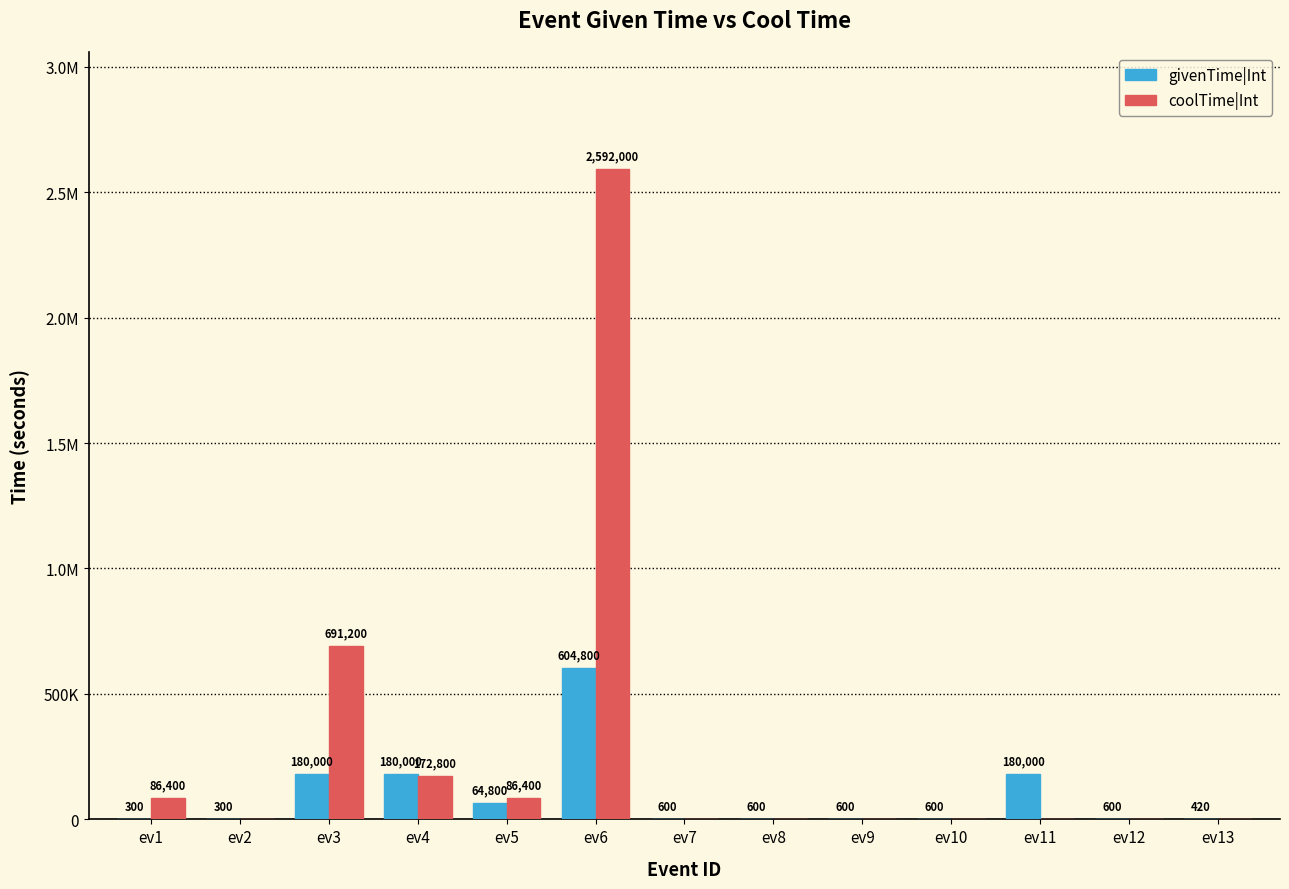

Are the bars horizontal?

No